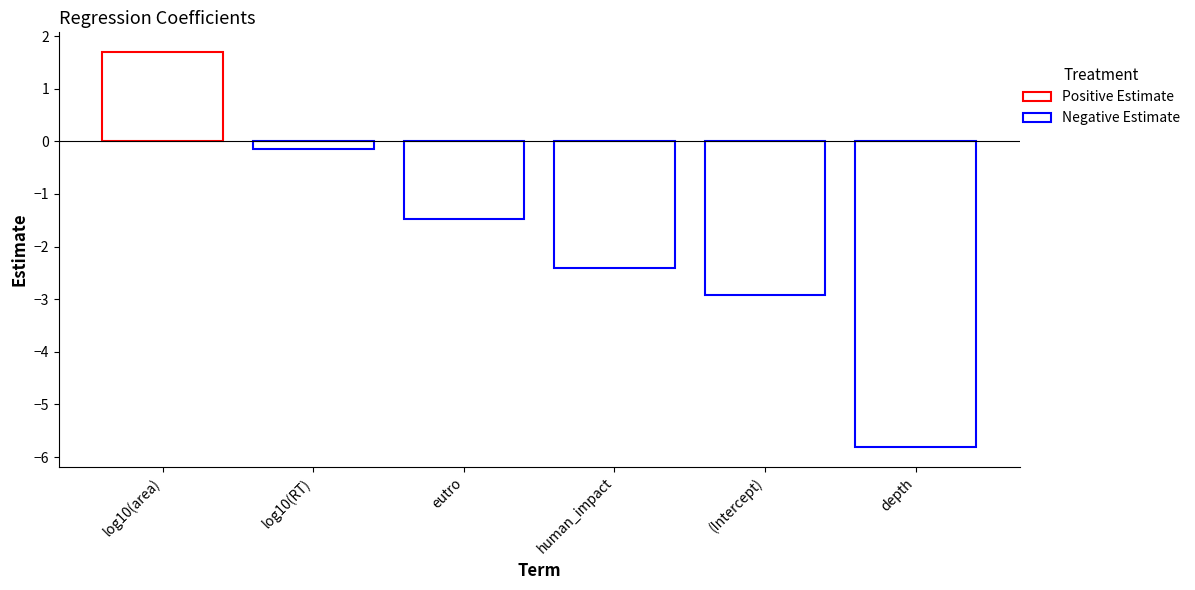

Between depth and log10(RT), which is larger?

log10(RT)